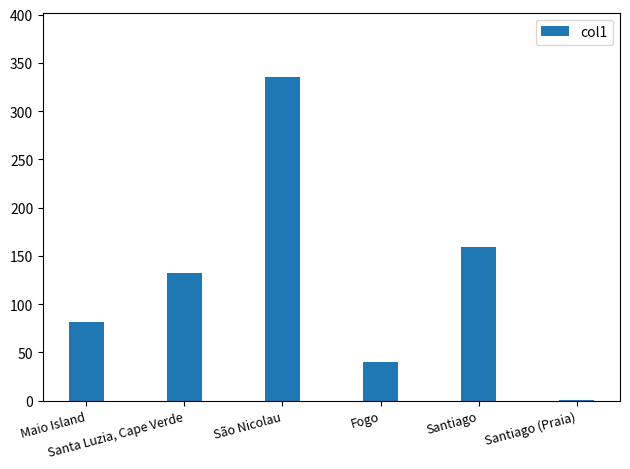

What is the maximum value shown in the chart?

335